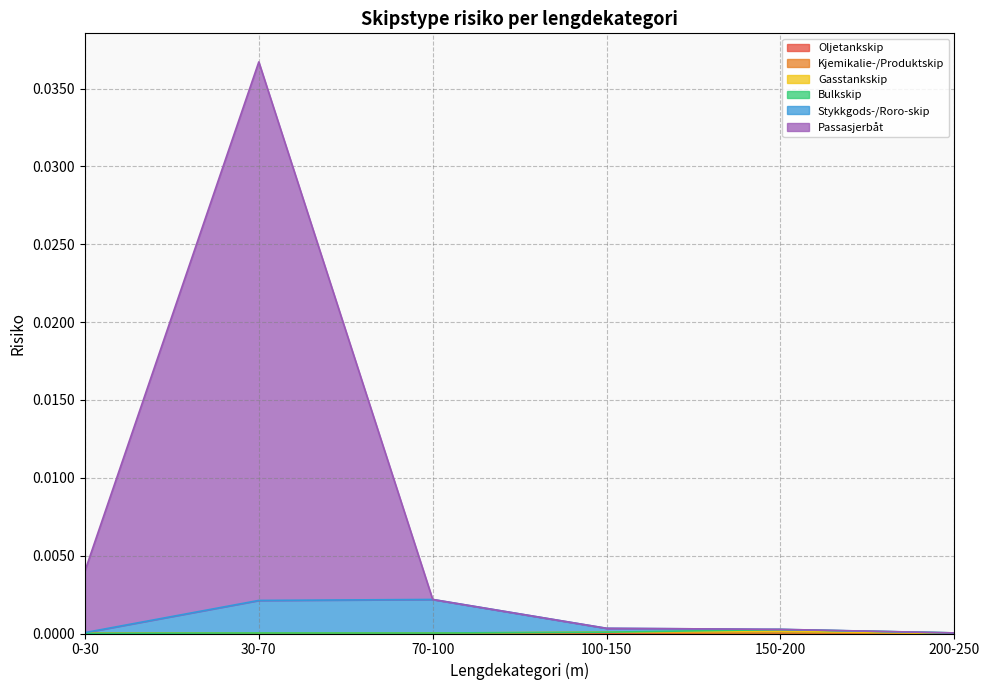

Is the value of Oljetankskip at 150-200 greater than the value of Gasstankskip at 200-250?

No